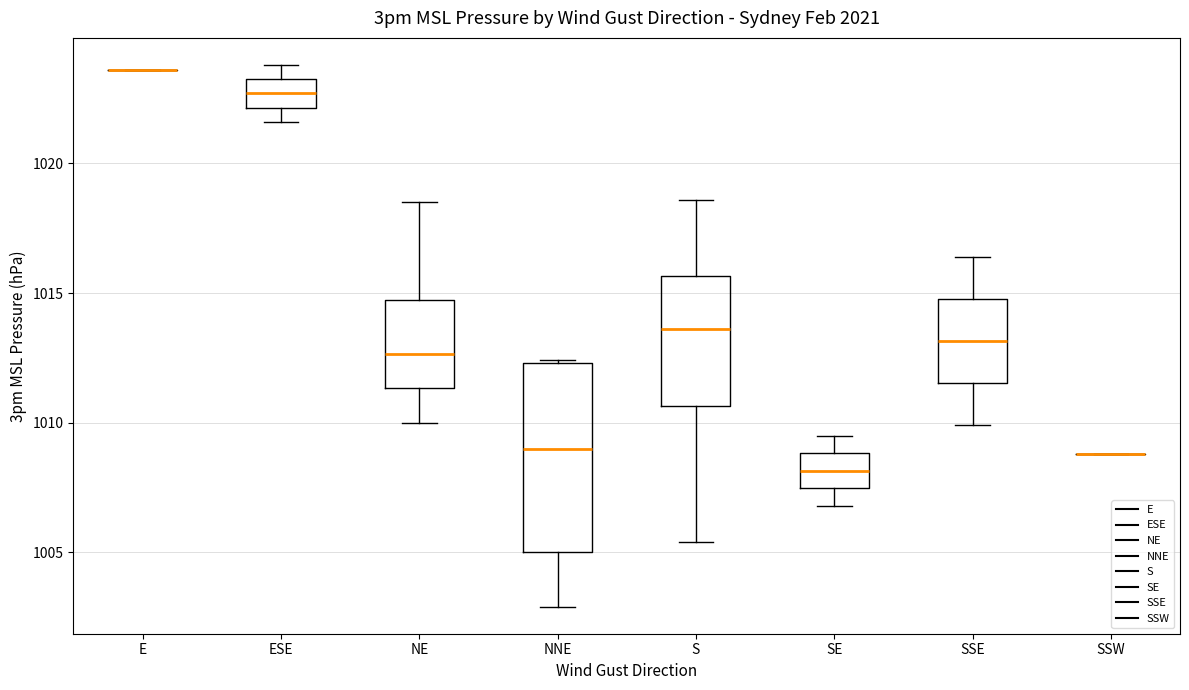

Reading left to right, read every box against the y-axis: the position of its median line, the range the box covers, and the ends of its whiskers. The values are not printed on the chart, so give them approximately, as read against the axis.

E: box collapsed to a line at 1023.5, whiskers 1023.5 to 1023.5
ESE: median 1022.5, box 1022.0 to 1023.5, whiskers 1021.5 to 1024.0
NE: median 1012.5, box 1011.5 to 1015.0, whiskers 1010.0 to 1018.5
NNE: median 1009.0, box 1005.0 to 1012.5, whiskers 1003.0 to 1012.5
S: median 1013.5, box 1010.5 to 1015.5, whiskers 1005.5 to 1018.5
SE: median 1008.0, box 1007.5 to 1009.0, whiskers 1007.0 to 1009.5
SSE: median 1013.0, box 1011.5 to 1015.0, whiskers 1010.0 to 1016.5
SSW: box collapsed to a line at 1009.0, whiskers 1009.0 to 1009.0